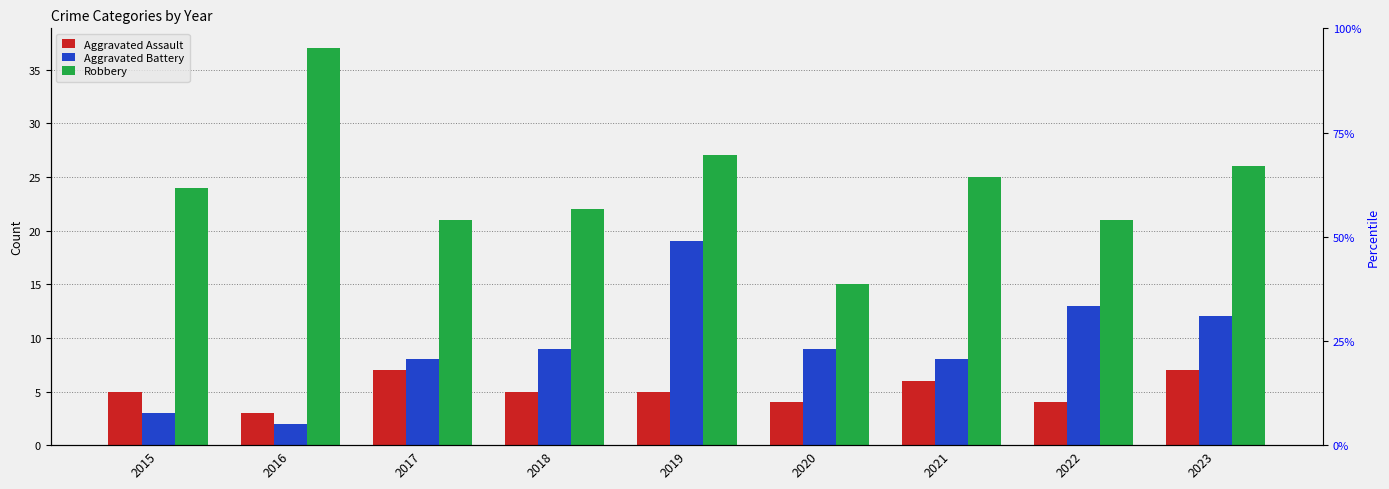

Which series has the widest spread of values?

Robbery